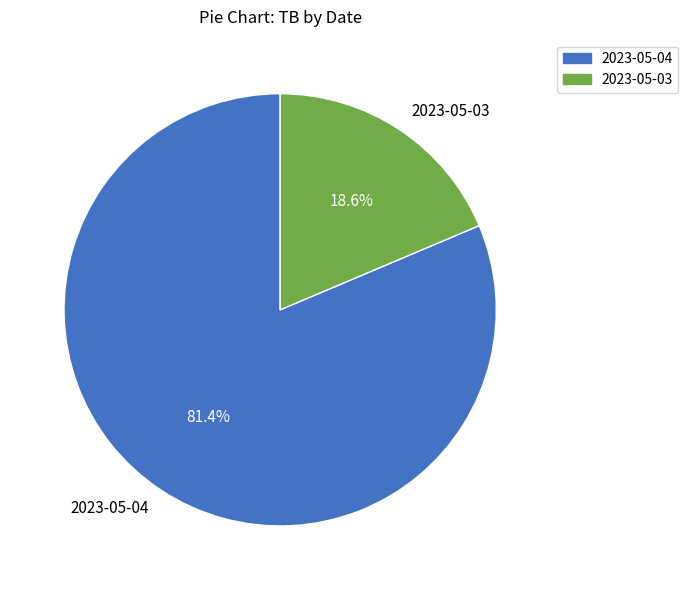

To the nearest percent, what is the average slice percentage?

50%